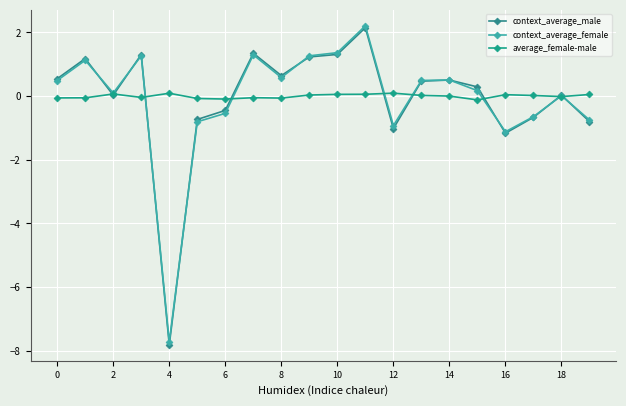

Where is context_average_female nearest to the value -2?

16